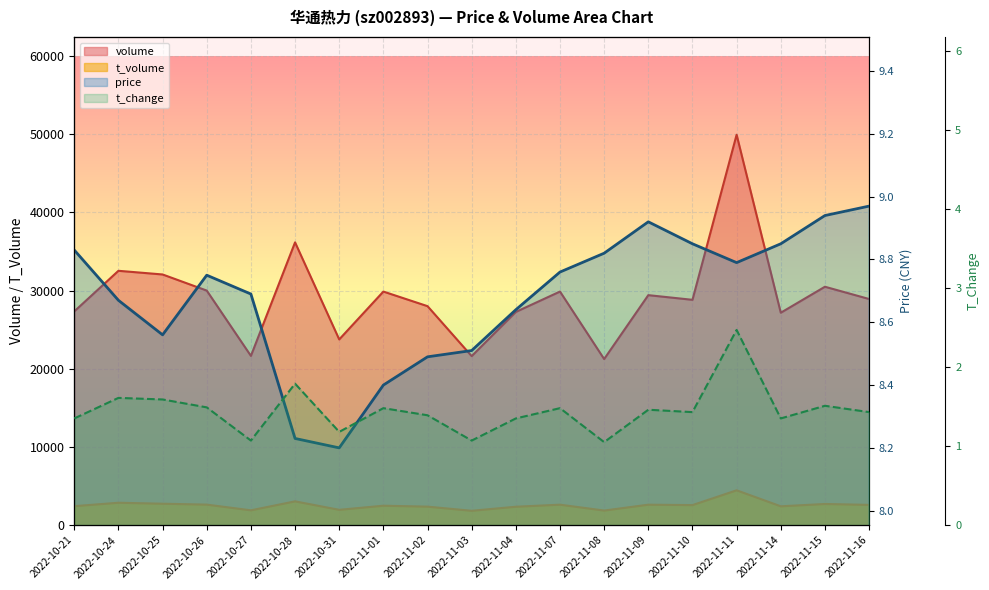

Between 2022-10-21 and 2022-11-15, which is larger?

2022-11-15